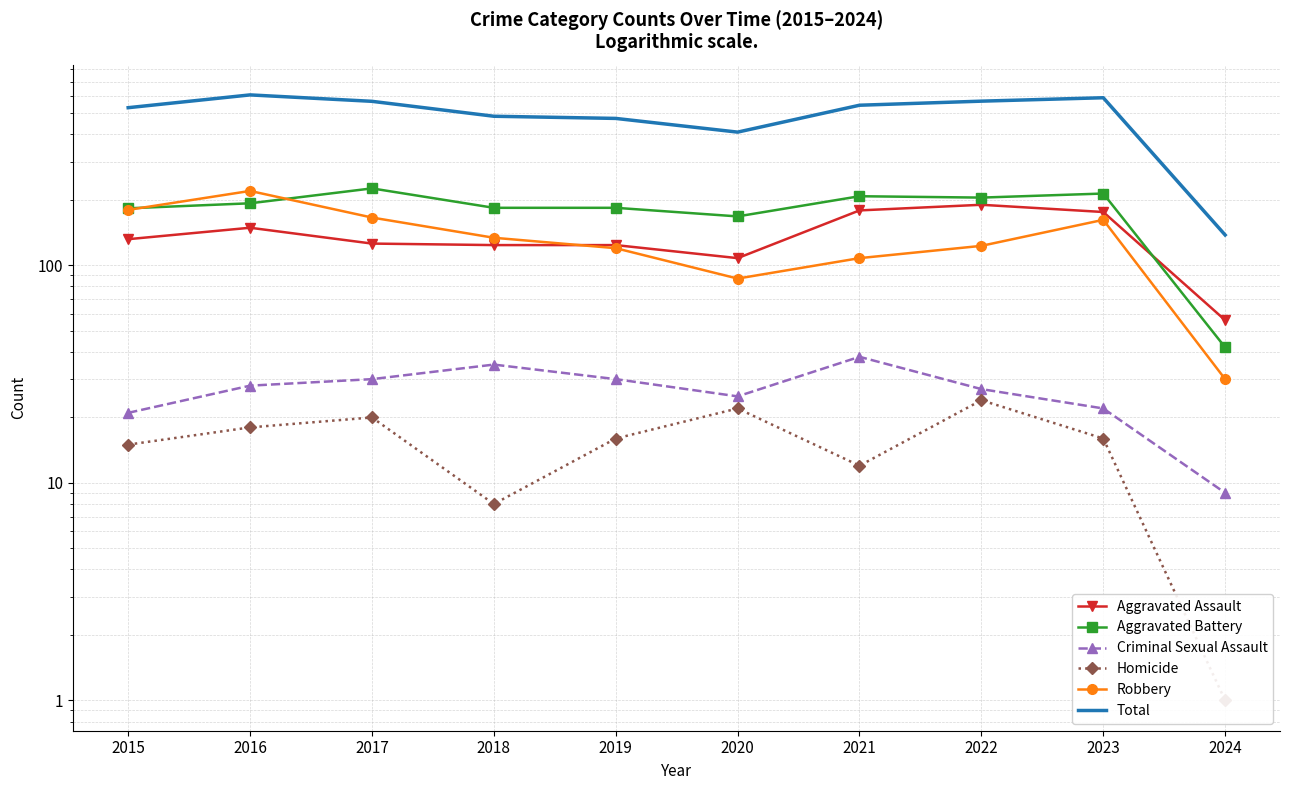

At which category does the chart reach its minimum across all series?

2024